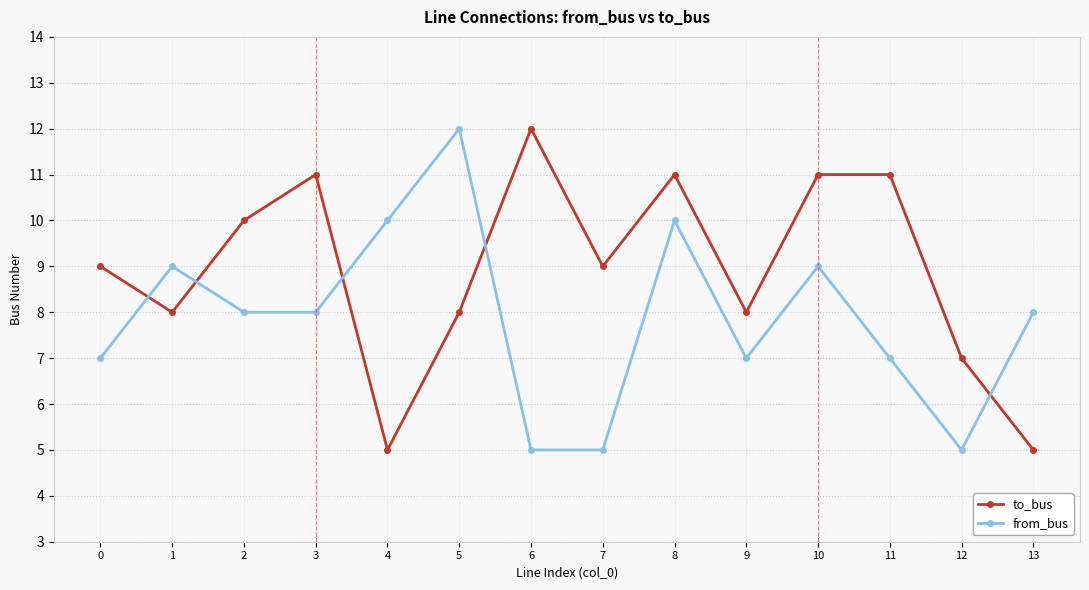

True or false: to_bus and from_bus cross at least once.

True